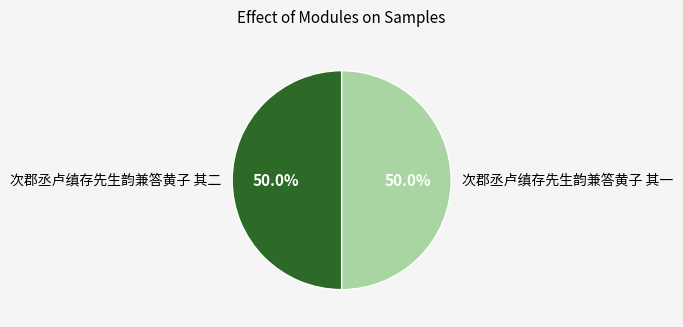

Approximately how many times larger is the value at 次郡丞卢缜存先生韵兼答黄子 其一 compared to 次郡丞卢缜存先生韵兼答黄子 其二?

1.0